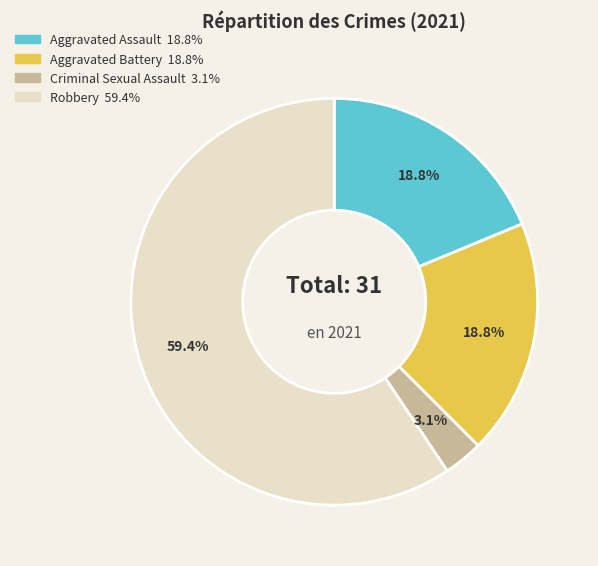

Which has a higher value, Criminal Sexual Assault or Aggravated Assault?

Aggravated Assault